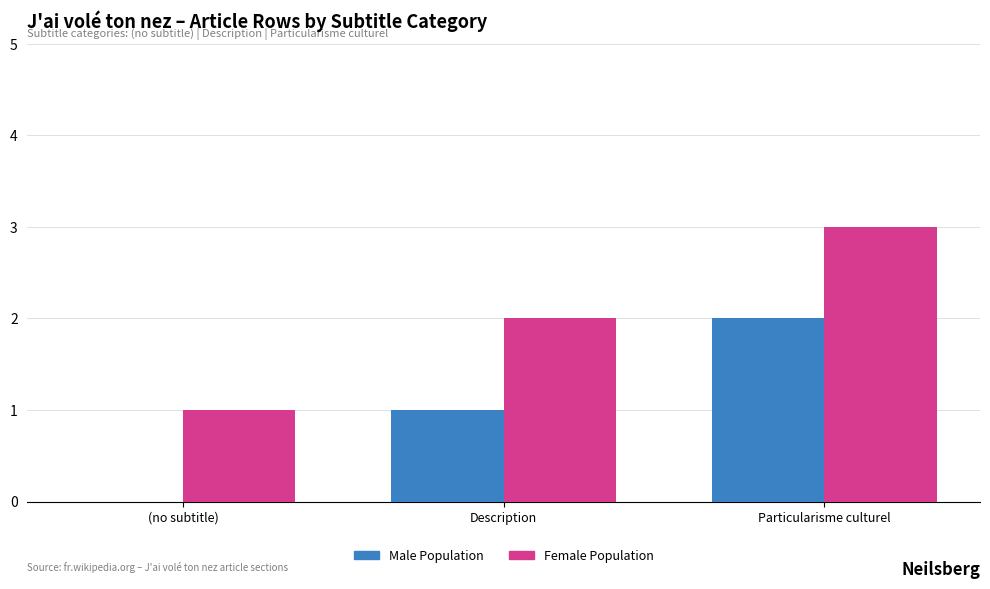

The Male Population series shows -1 at (no subtitle). True or false?

False